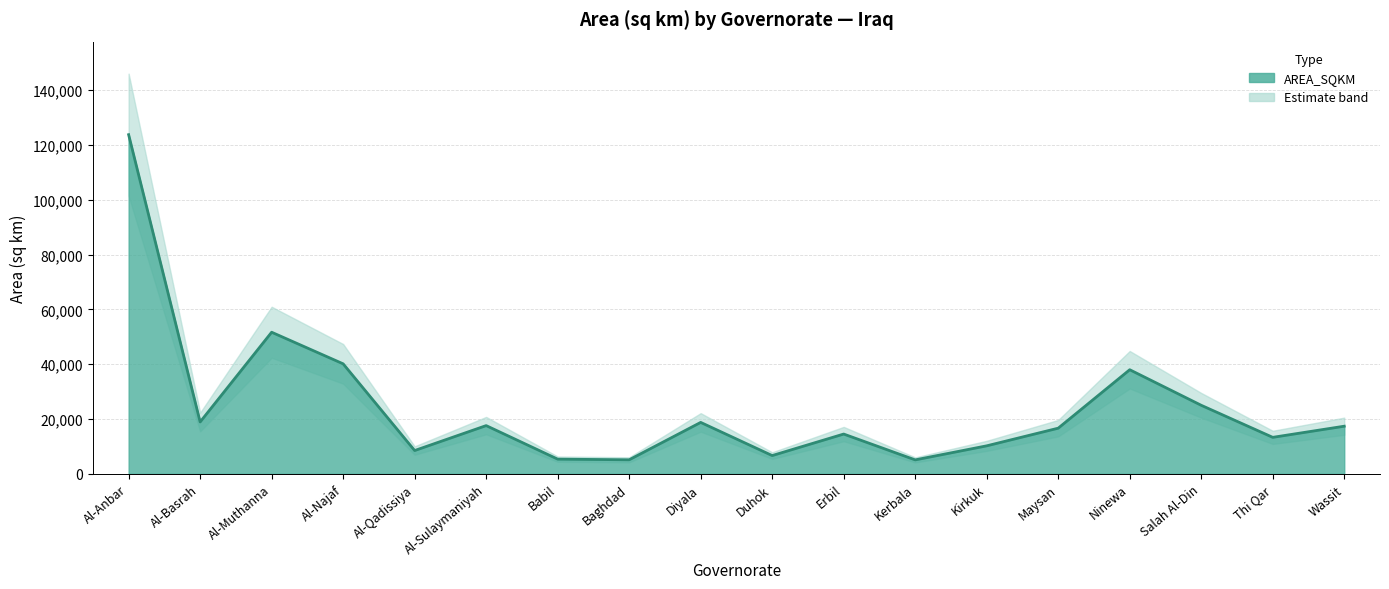

The value at Salah Al-Din is 24987.7. True or false?

True